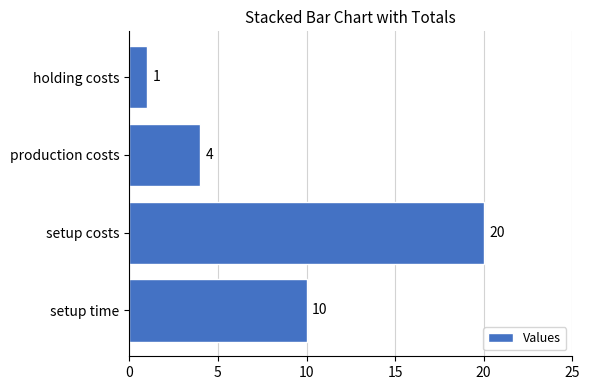

Rank the categories by value from lowest to highest.

holding costs, production costs, setup time, setup costs